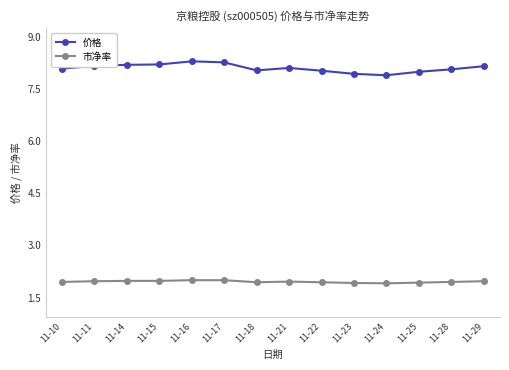

The 价格 series shows 8.0 at 11-22. True or false?

True